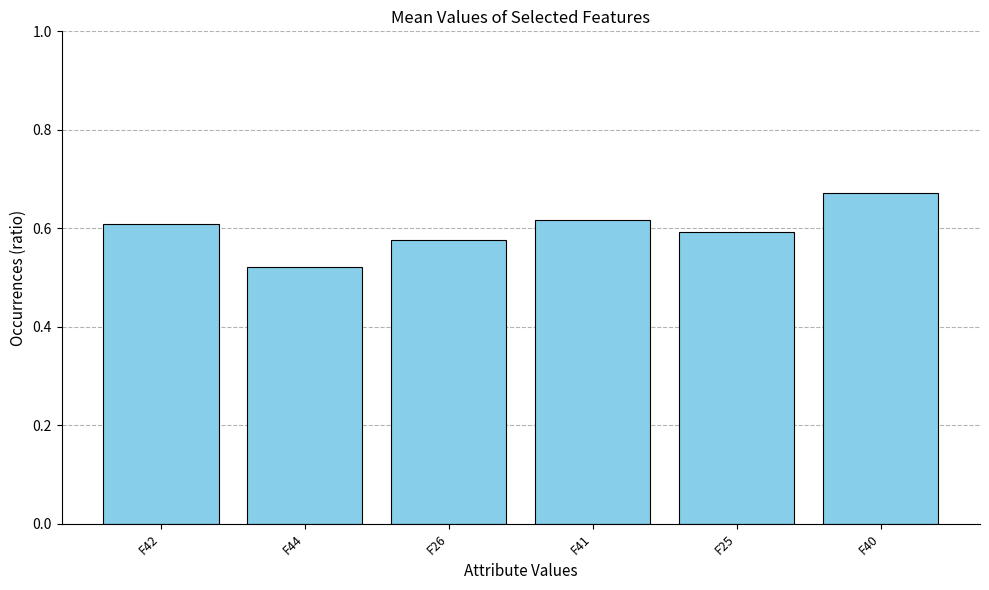

How many bars are there in total?

6